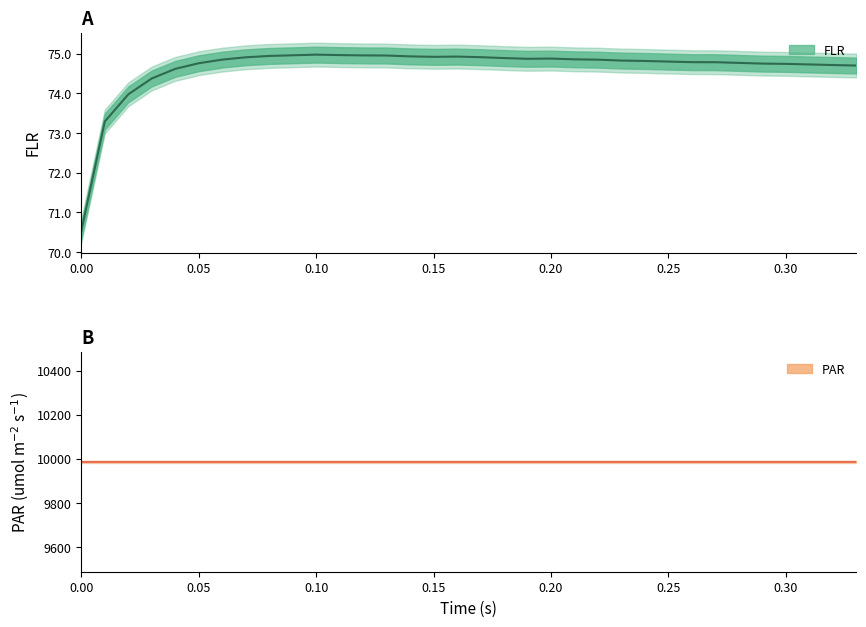

Reading left to right, extract all data points from this chart.

FLR: 70.5	73.3	74.0	74.4	74.6	74.8	74.9	74.9	74.9	75.0	75.0	75.0	75.0	75.0	74.9	74.9	74.9	74.9	74.9	74.9	74.9	74.9	74.8	74.8	74.8	74.8	74.8	74.8	74.8	74.8	74.7	74.7	74.7	74.7
PAR: 9987.1	9987.1	9987.1	9987.1	9987.1	9987.1	9987.1	9987.1	9987.1	9987.1	9987.1	9987.1	9987.1	9987.1	9987.1	9987.1	9987.1	9987.1	9987.1	9987.1	9987.1	9987.1	9987.1	9987.1	9987.1	9987.1	9987.1	9987.1	9987.1	9987.1	9987.1	9987.1	9987.1	9987.1